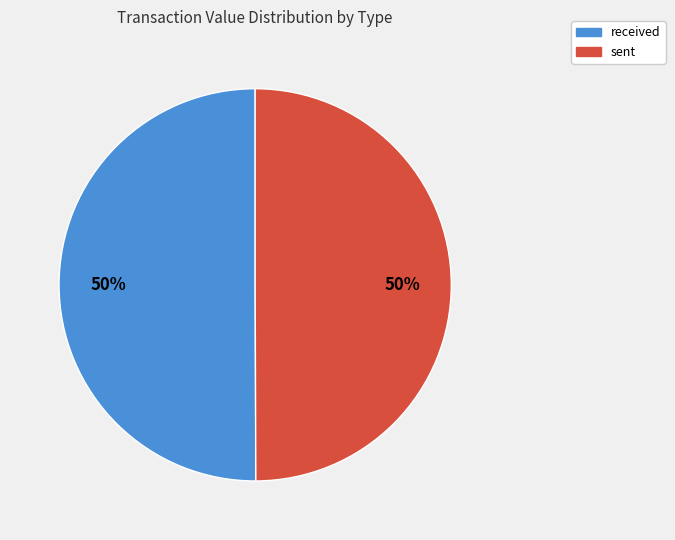

What is the ratio of the value at received to the value at sent?

1.0